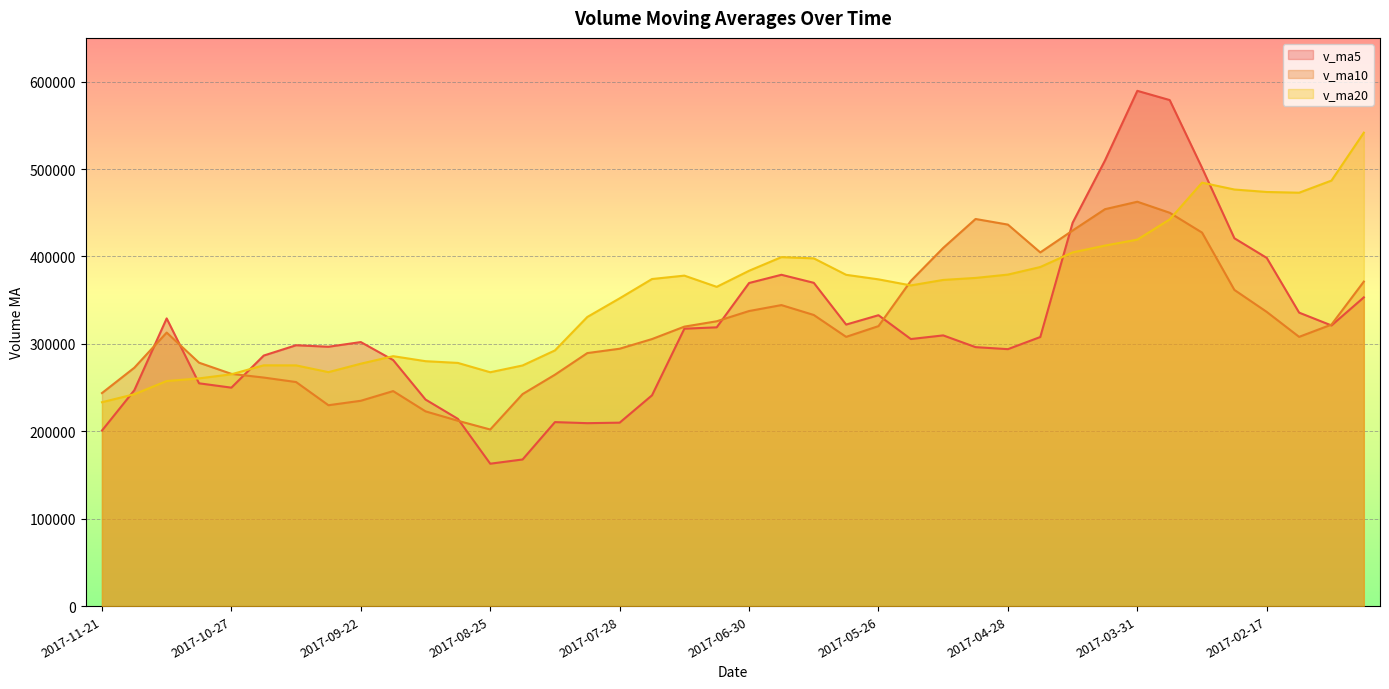

How many intersections are there between v_ma20 and v_ma10?

3